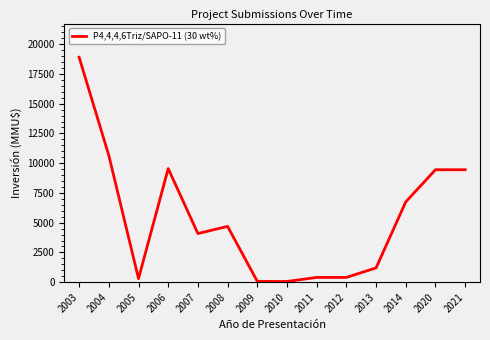

Does the chart have visible grid lines?

No